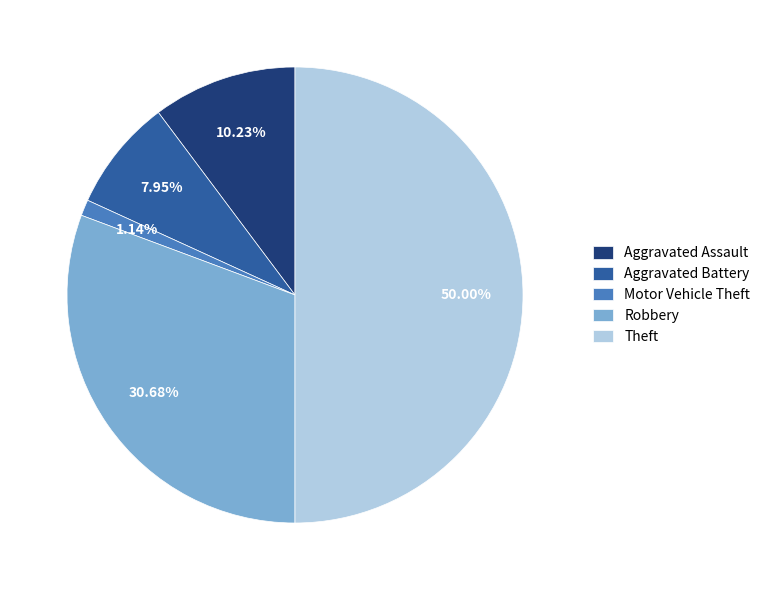

To the nearest percent, what is the difference between the Theft and Motor Vehicle Theft slice percentages?

49%